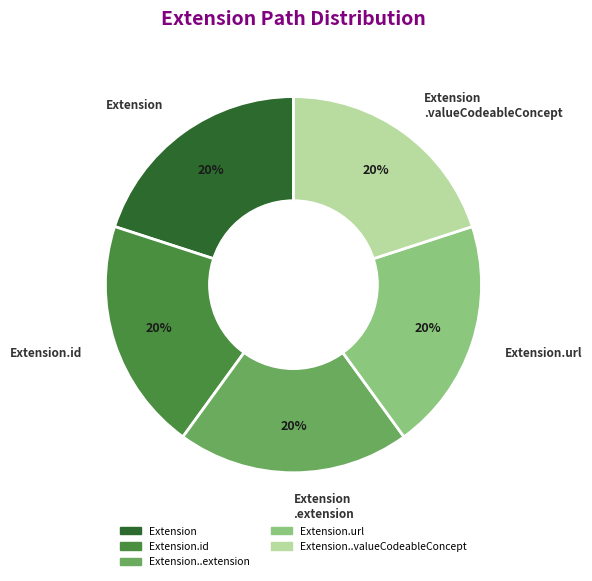

What is the ratio of the value at Extension.id to the value at Extension.url?

1.0